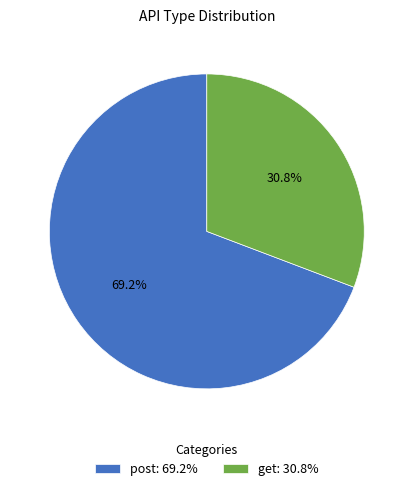

Rank the categories by value from lowest to highest.

get, post